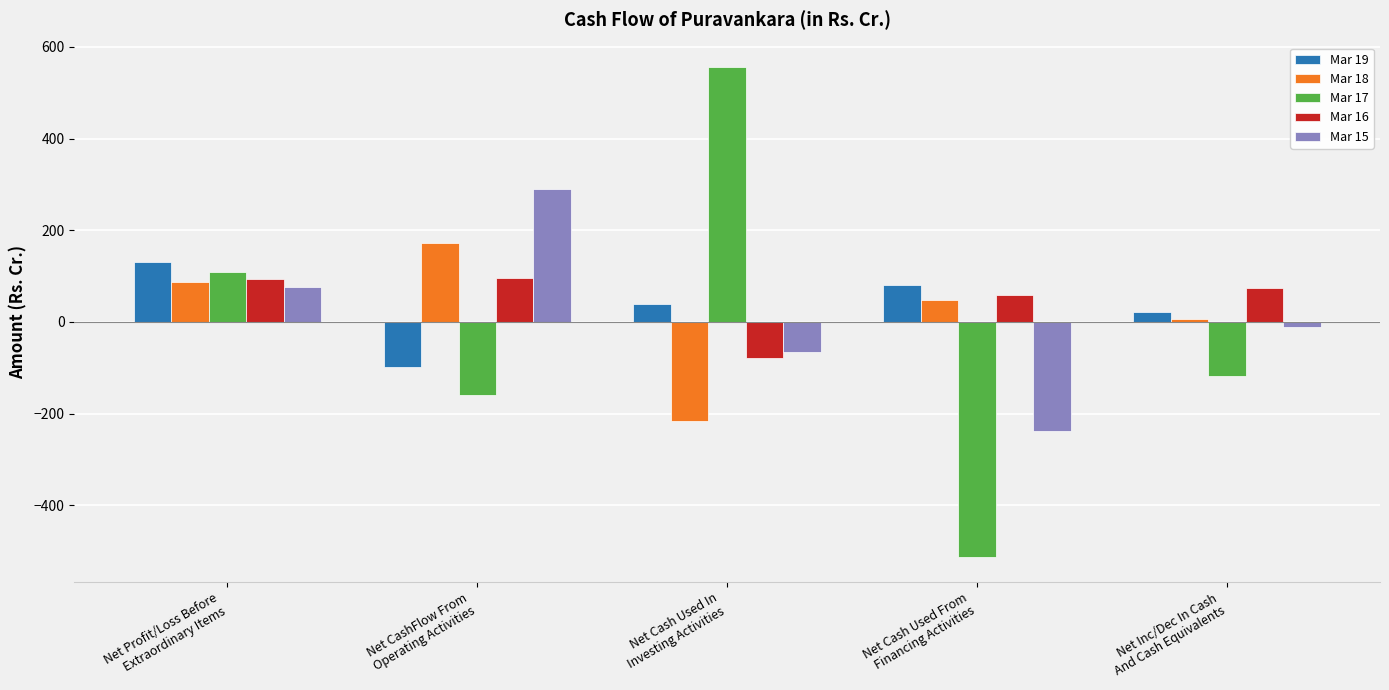

What is the sum of all Mar 15 values?

55.7